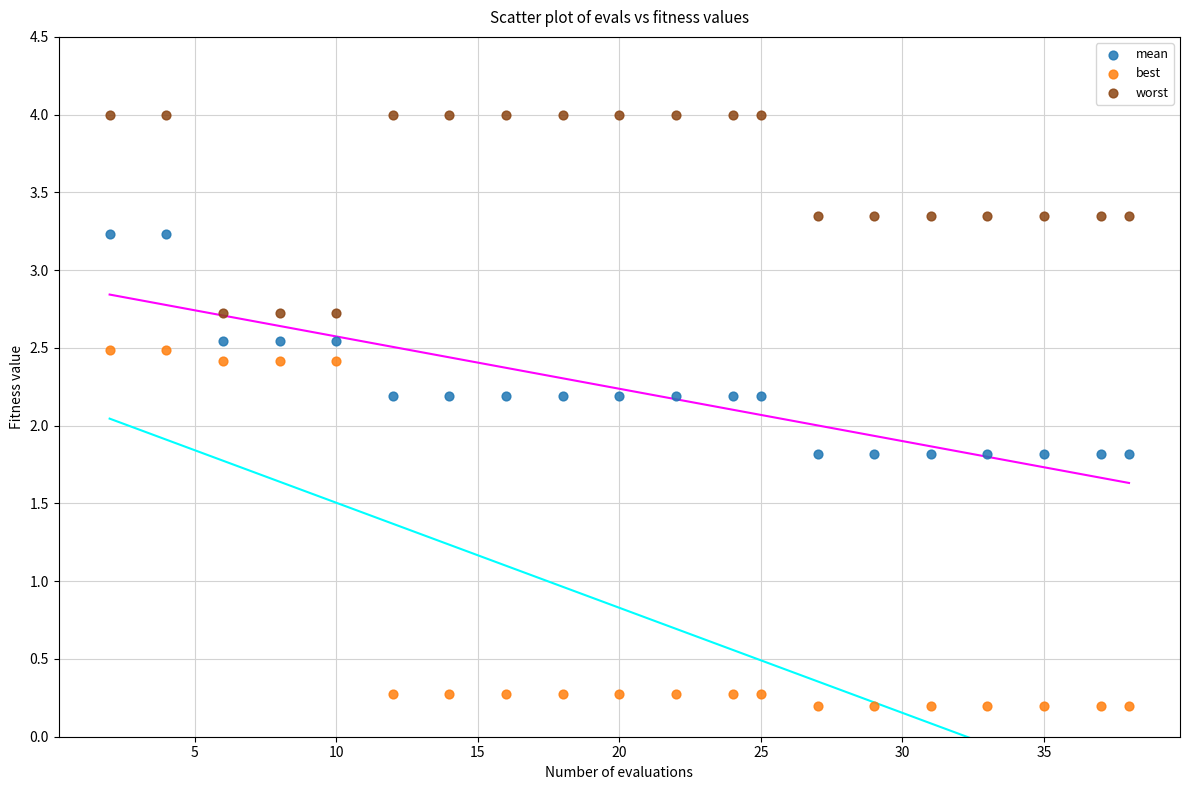

What is the X range (max minus min) for the scatter plot?

36.0